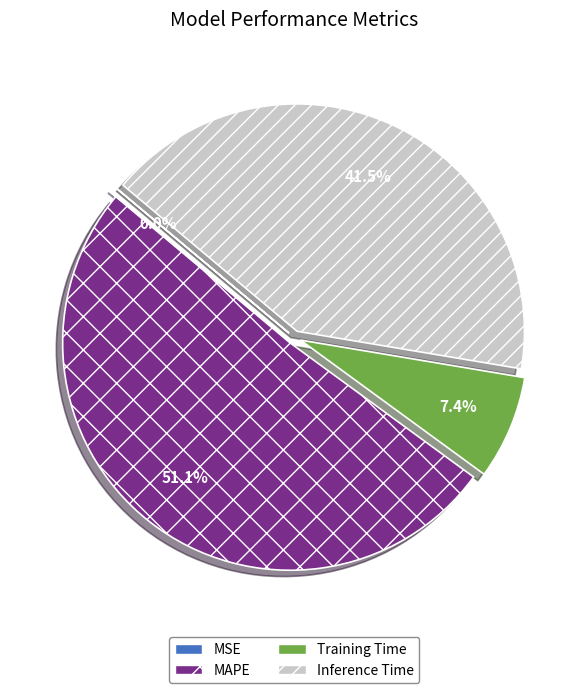

What is the largest slice in the pie chart?

MAPE